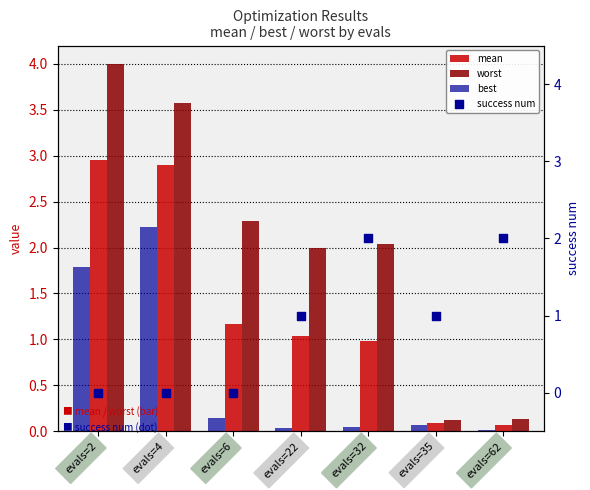

Which series has the largest total across all categories?

worst